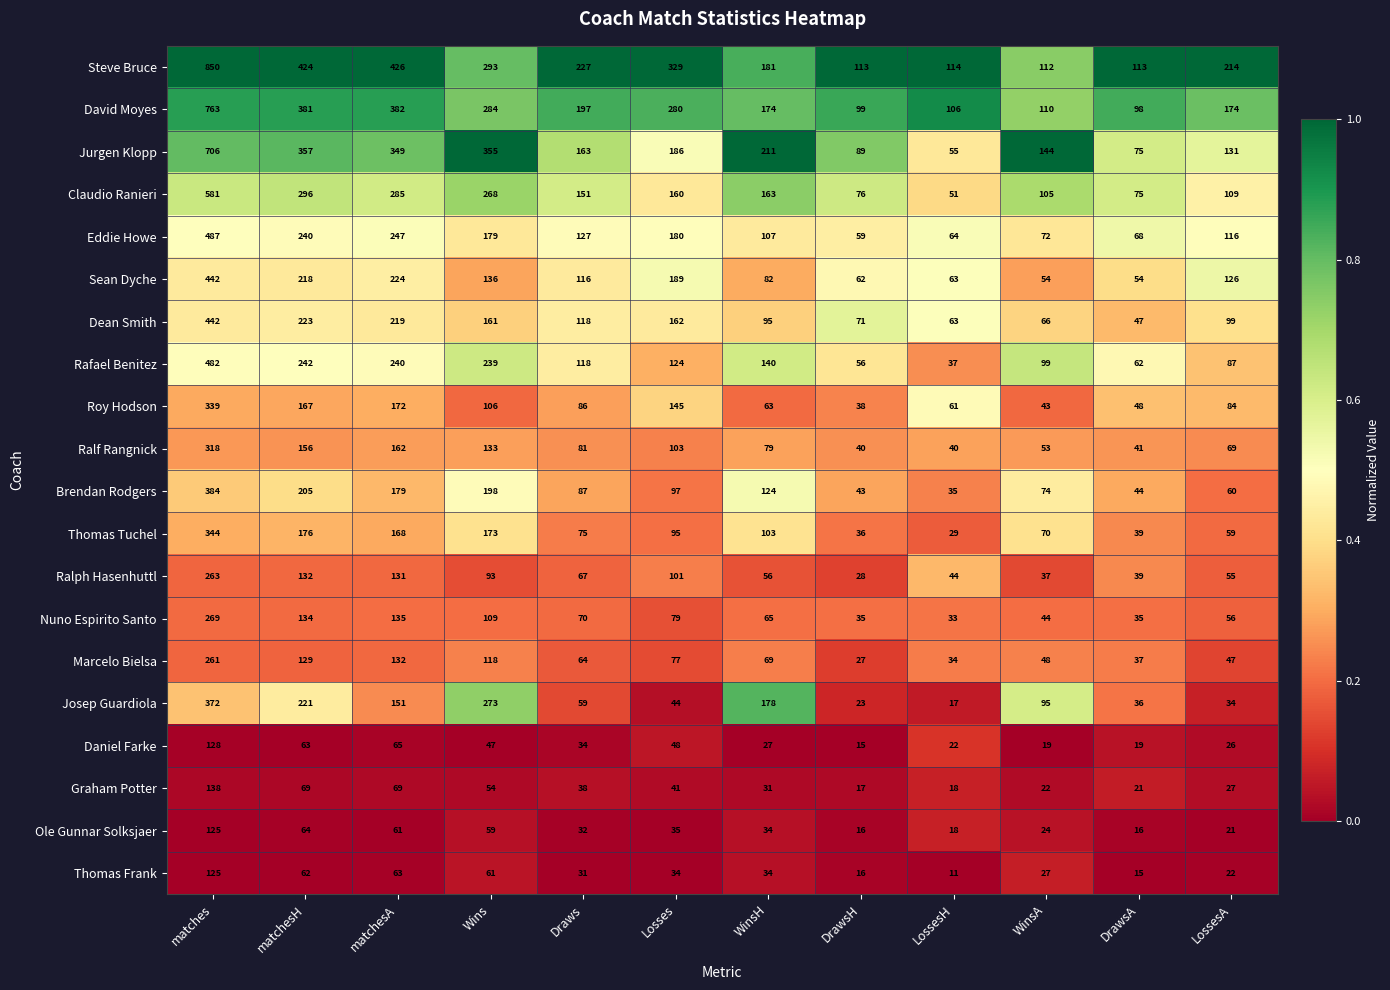

Which category has the highest value across all series?

matches